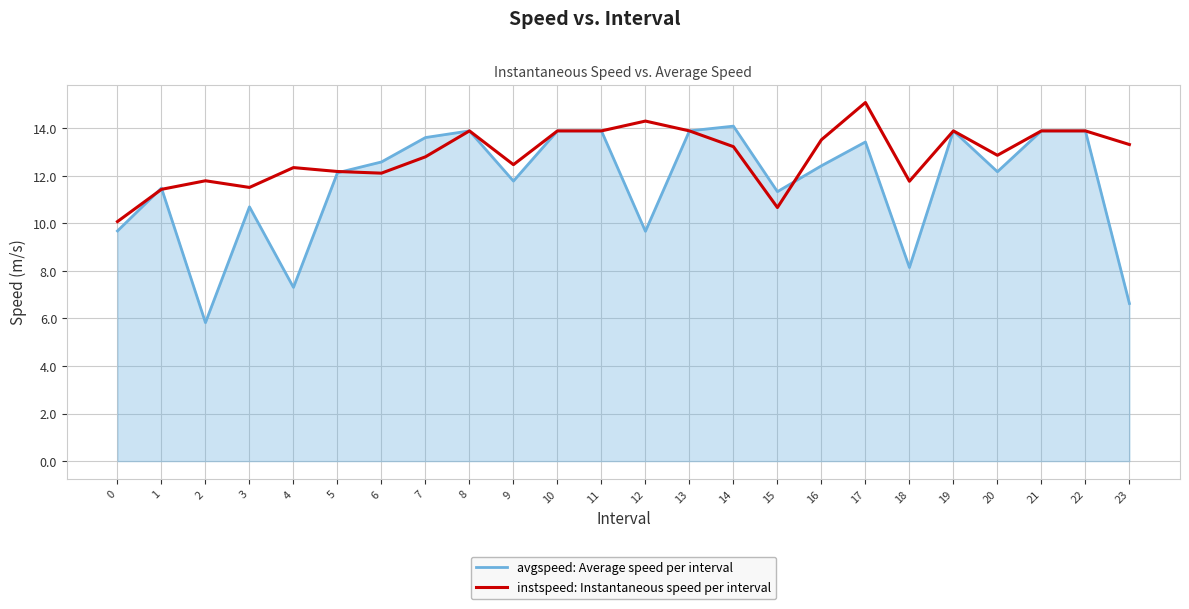

The avgspeed: Average speed per interval series shows 8.5 at 11. True or false?

False